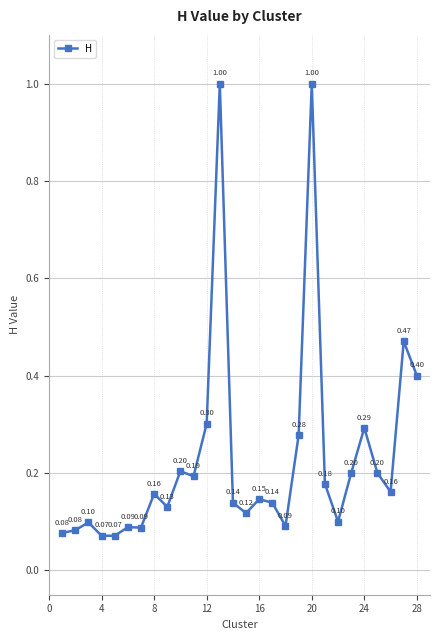

How many points are lower than both their immediate neighbors (excluding endpoints)?

8